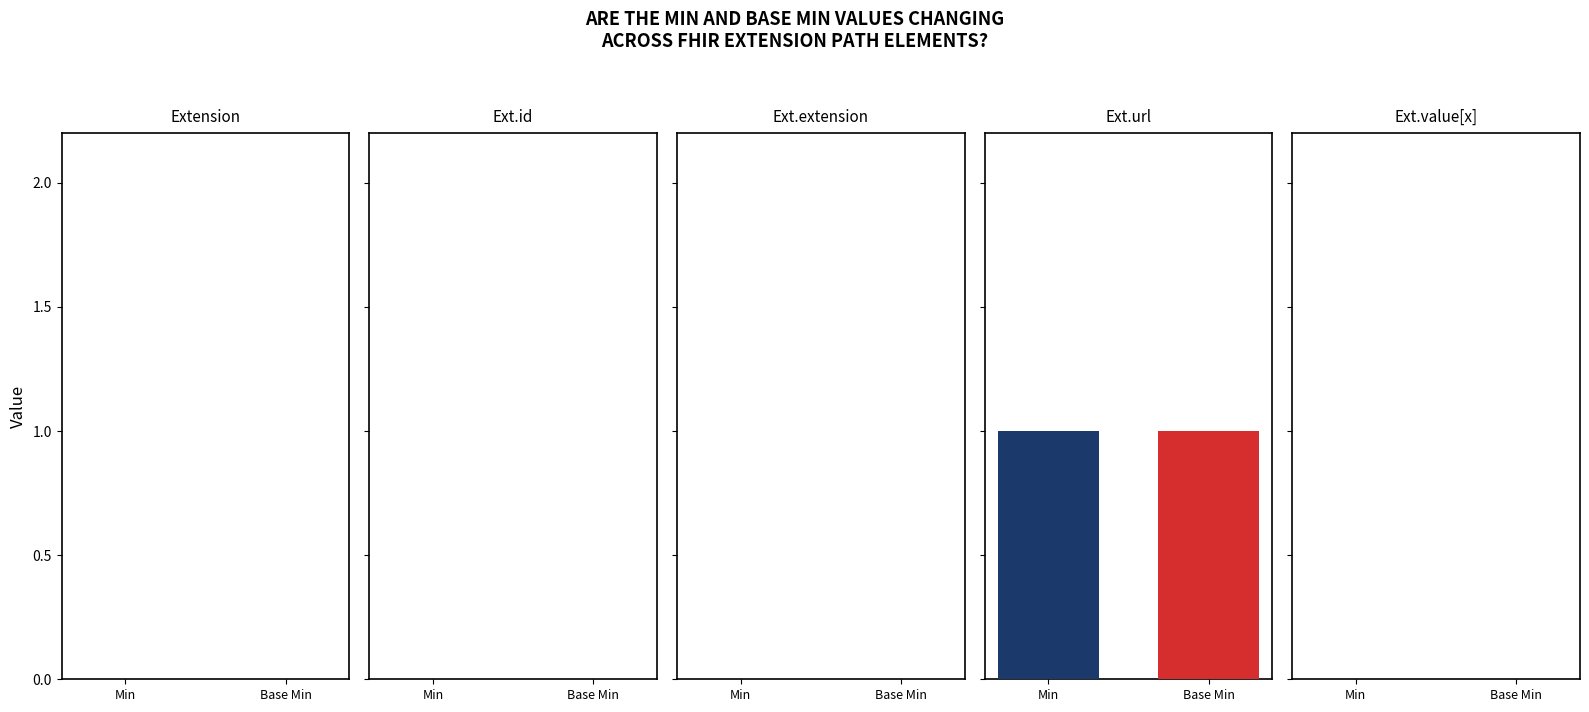

What is the maximum value shown in the chart?

1